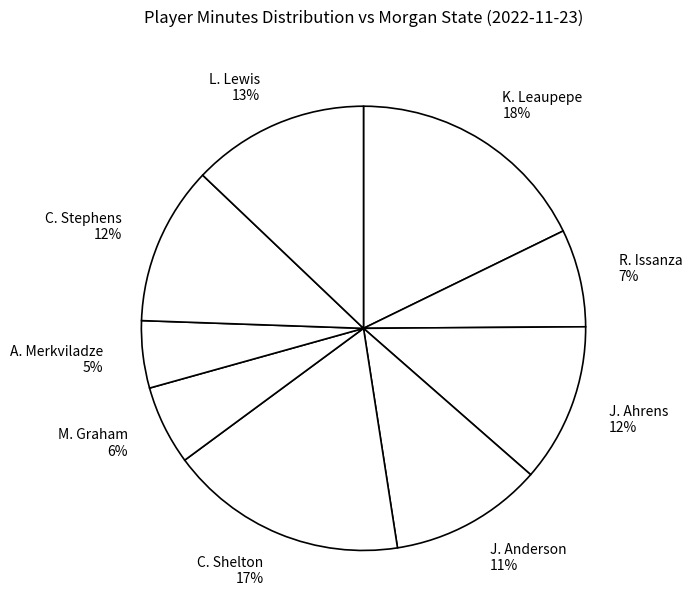

What percentage is the C. Shelton slice, to the nearest percent?

17%